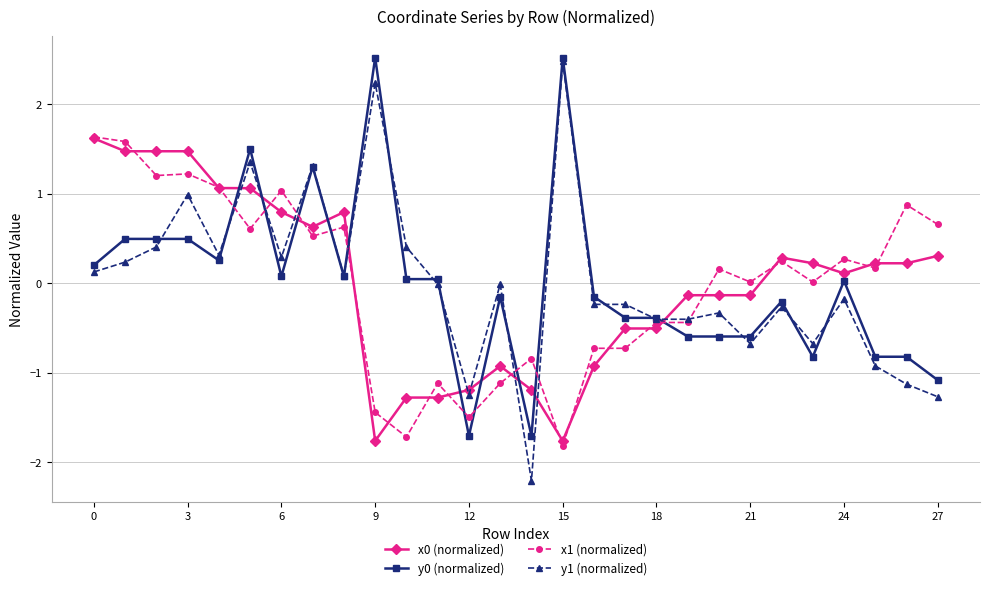

What is the minimum value for x1 (normalized)?

-1.8